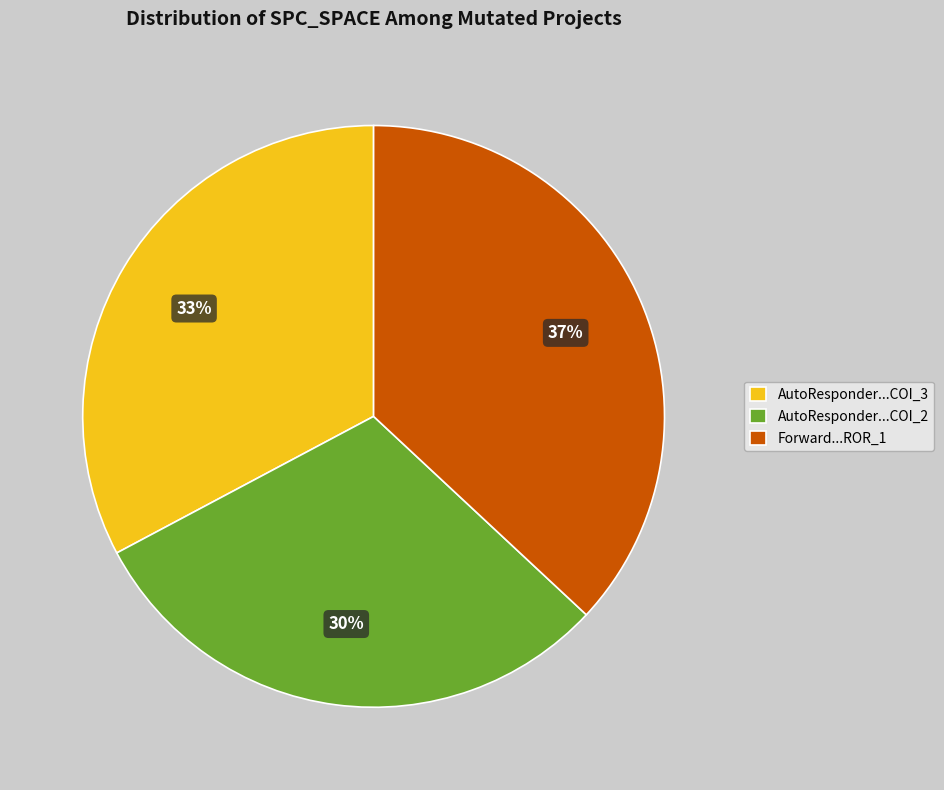

To the nearest percent, what is the average slice percentage?

33%